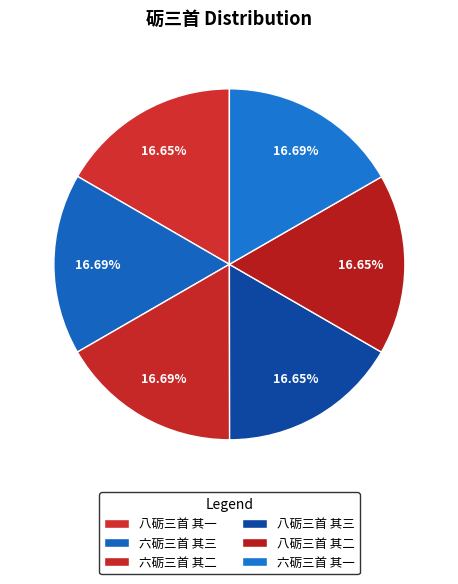

Is it true that 八砺三首 其一 is 17% of the pie?

True